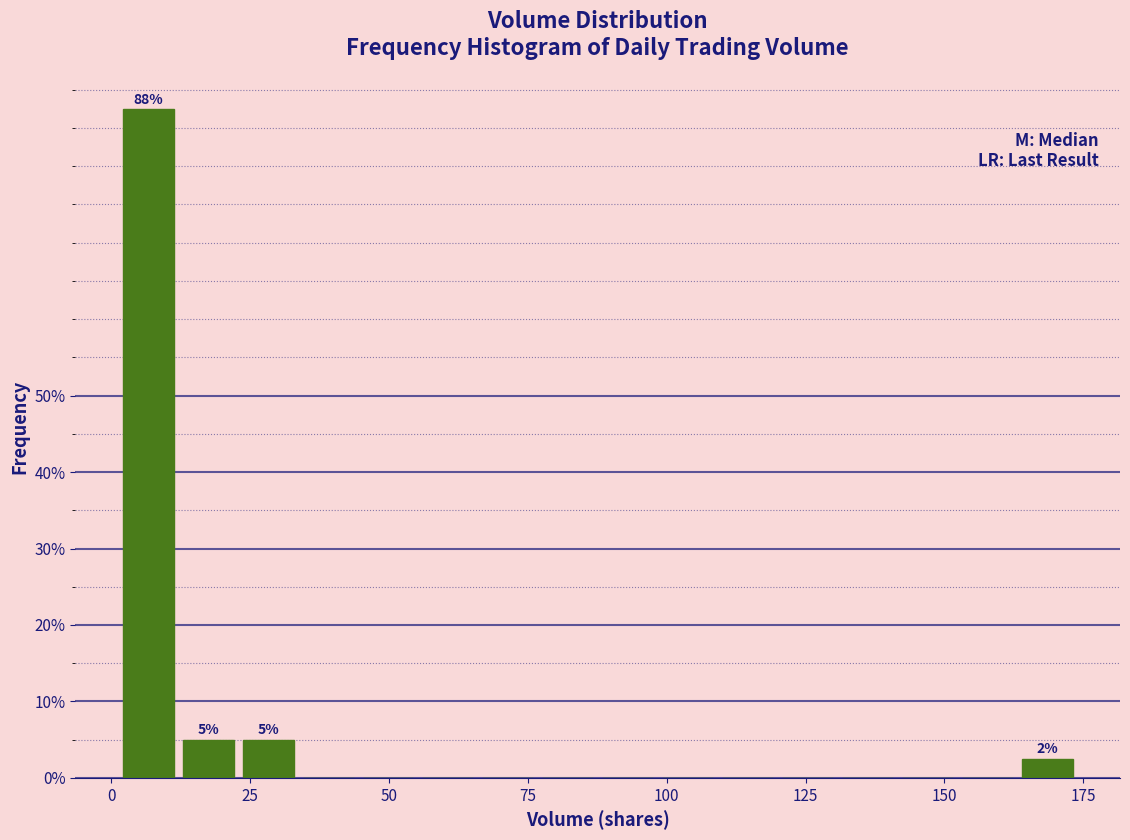

Read against the x-axis, roughly where is the centre of the tallest bar?

5